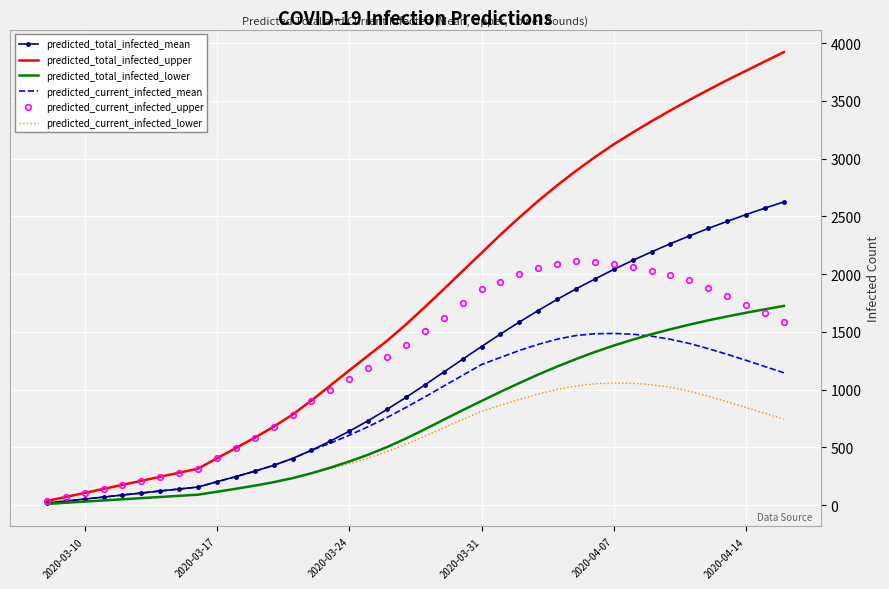

Which series has the largest total across all categories?

predicted_total_infected_upper